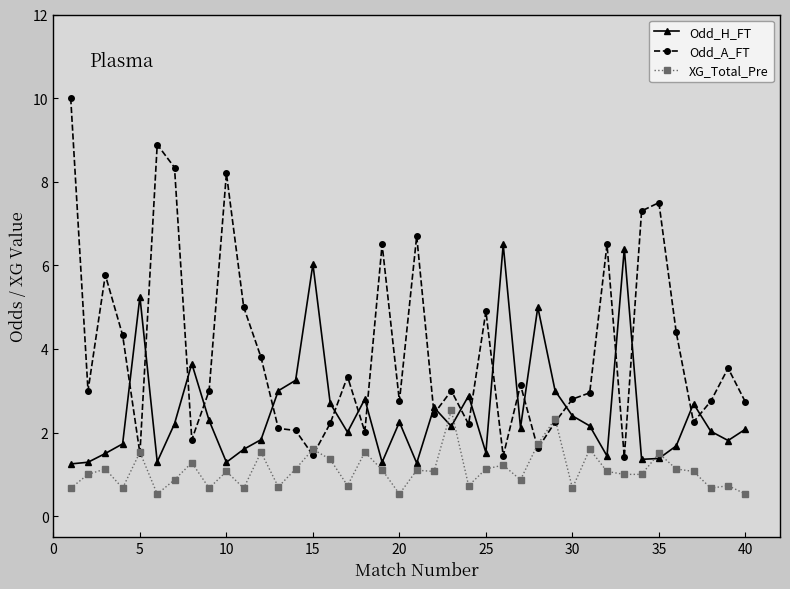

What is the lowest value of the XG_Total_Pre series?

0.5